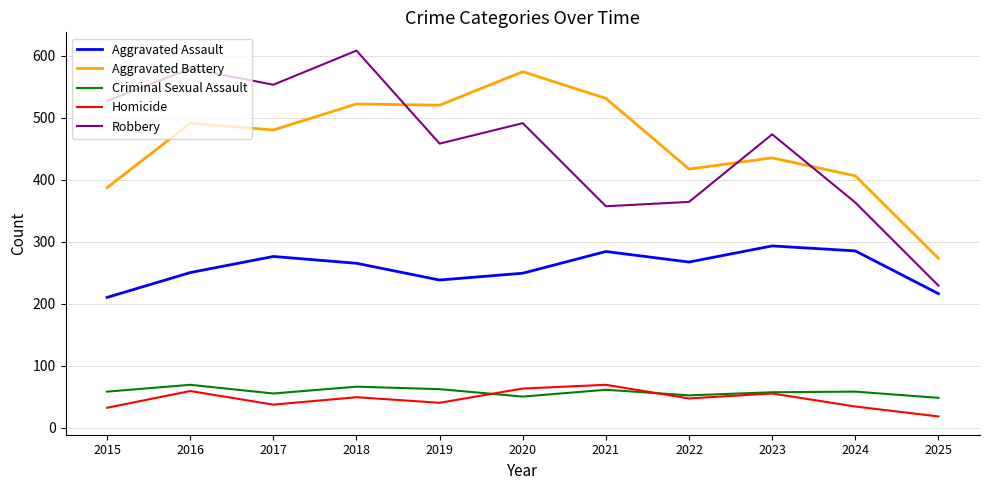

What is the greatest value displayed?

608